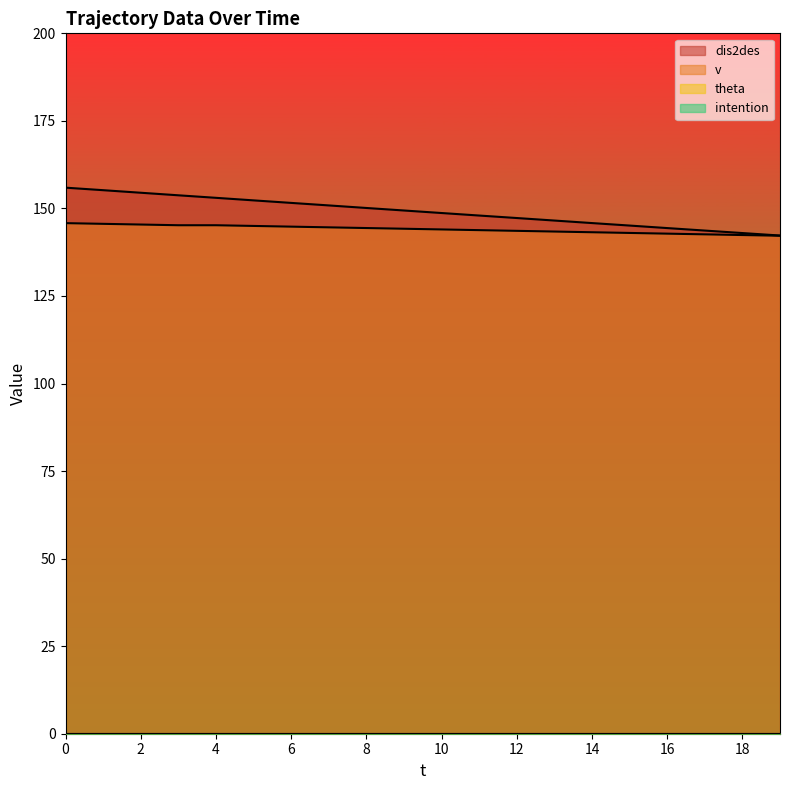

True or false: dis2des and v cross at least once.

False